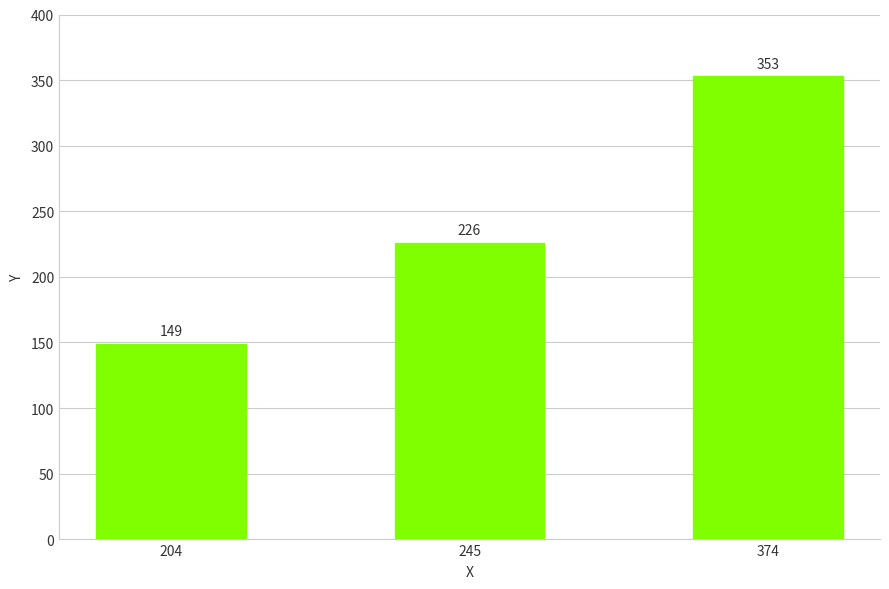

True or false: the data shows 353 at 374.

True